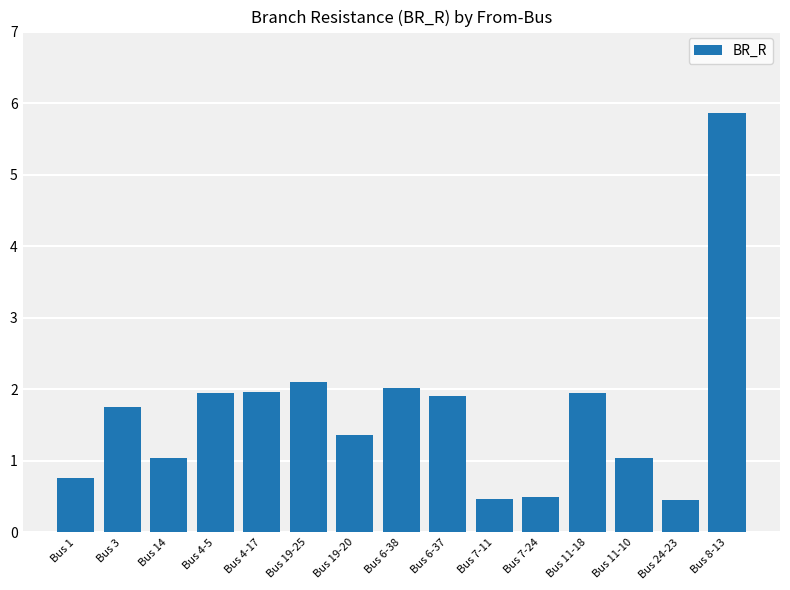

Which has a higher value, Bus 1 or Bus 4-5?

Bus 4-5